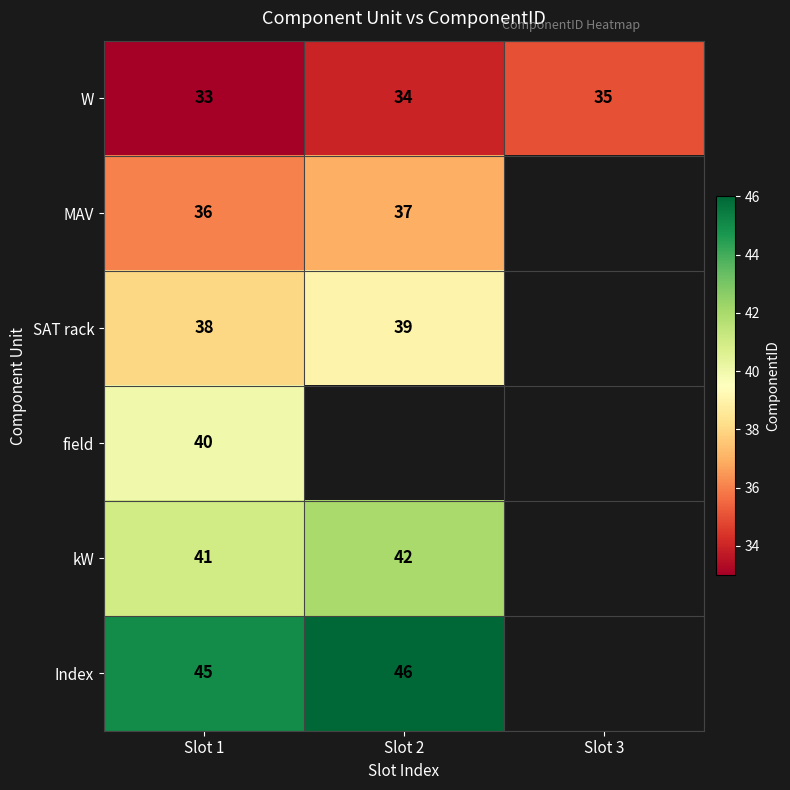

Rank the series at Slot 1 from lowest to highest value.

W, MAV, SAT rack, field, kW, Index